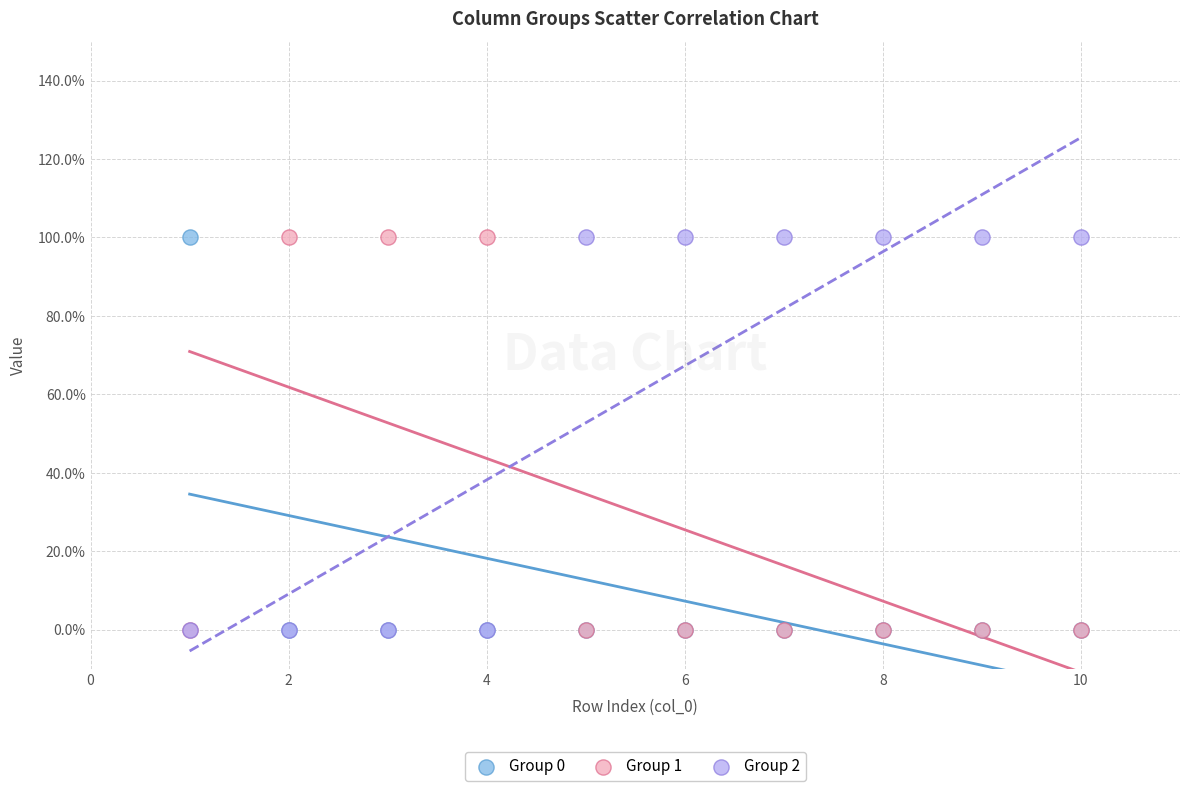

What are all the series names shown in the legend?

Group 0, Group 1, Group 2